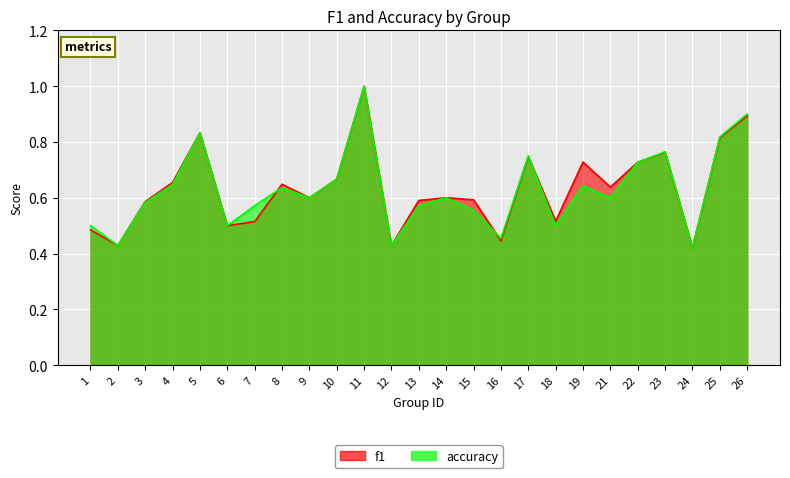

Rank the categories by accuracy value from lowest to highest.

24, 2, 12, 16, 1, 6, 18, 15, 7, 13, 3, 9, 14, 21, 8, 19, 4, 10, 22, 17, 23, 25, 5, 26, 11